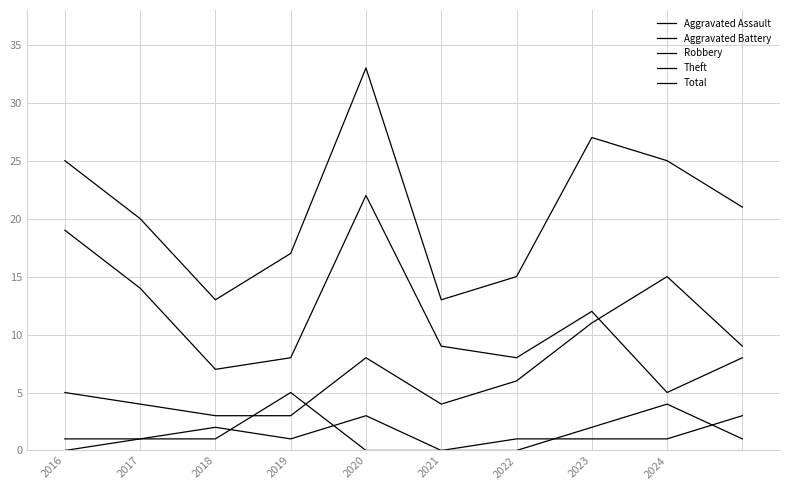

What is the sum of all Total values?

209